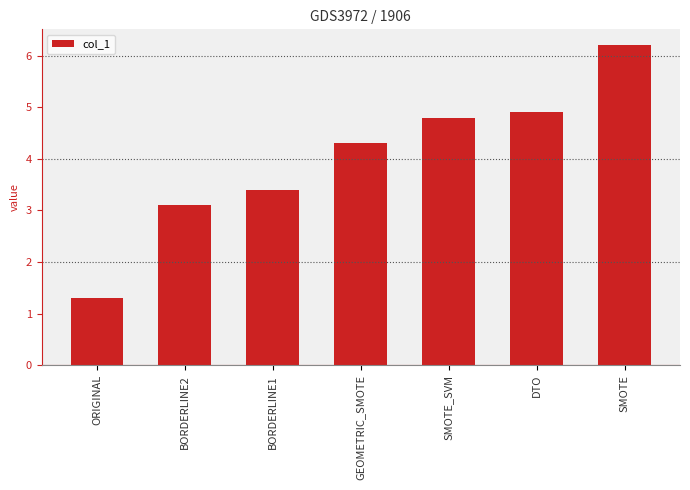

True or false: the data shows 4.3 at GEOMETRIC_SMOTE.

True